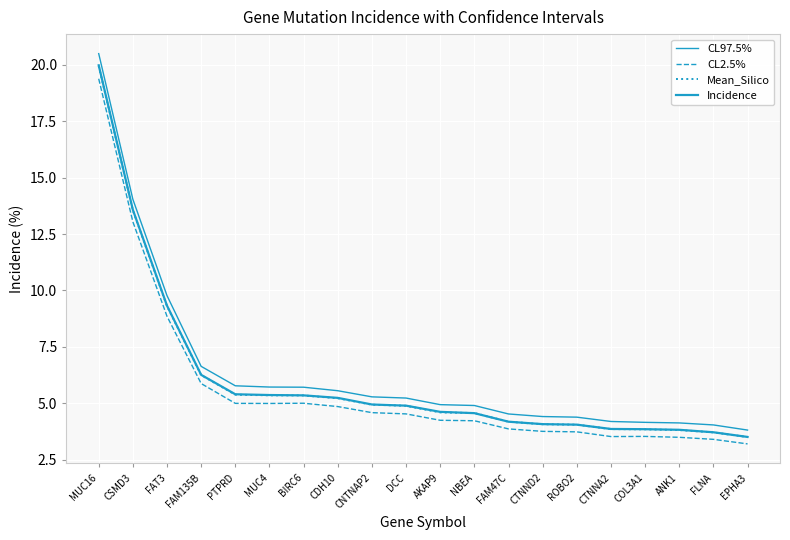

Is this an area chart (filled region under the line)?

No